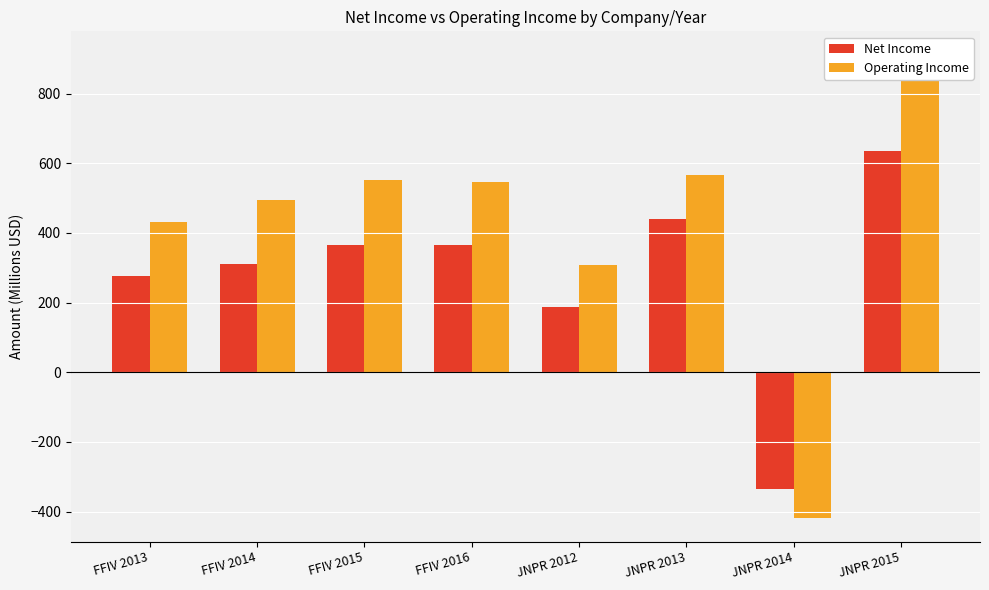

What is the approximate value of Operating Income at JNPR 2014?

-419.7